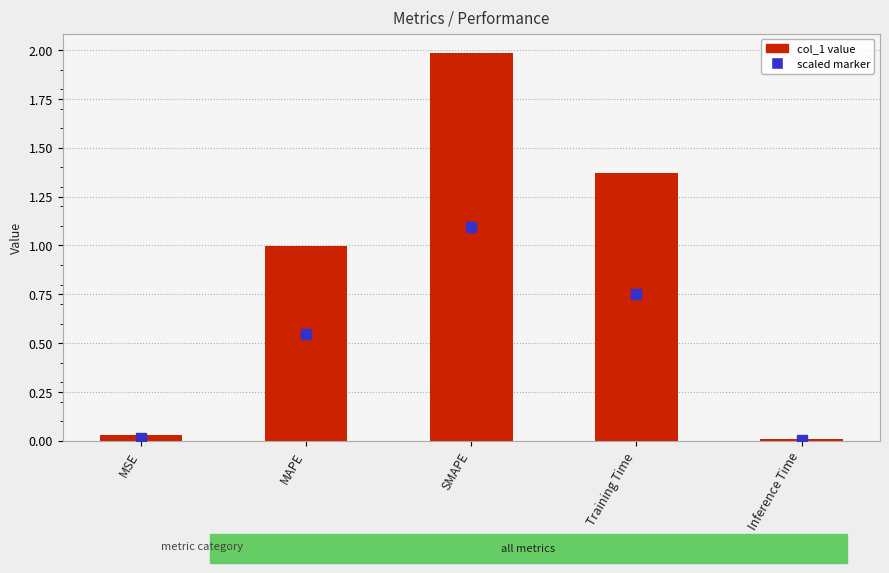

Which category has the lowest value across all series?

Inference Time